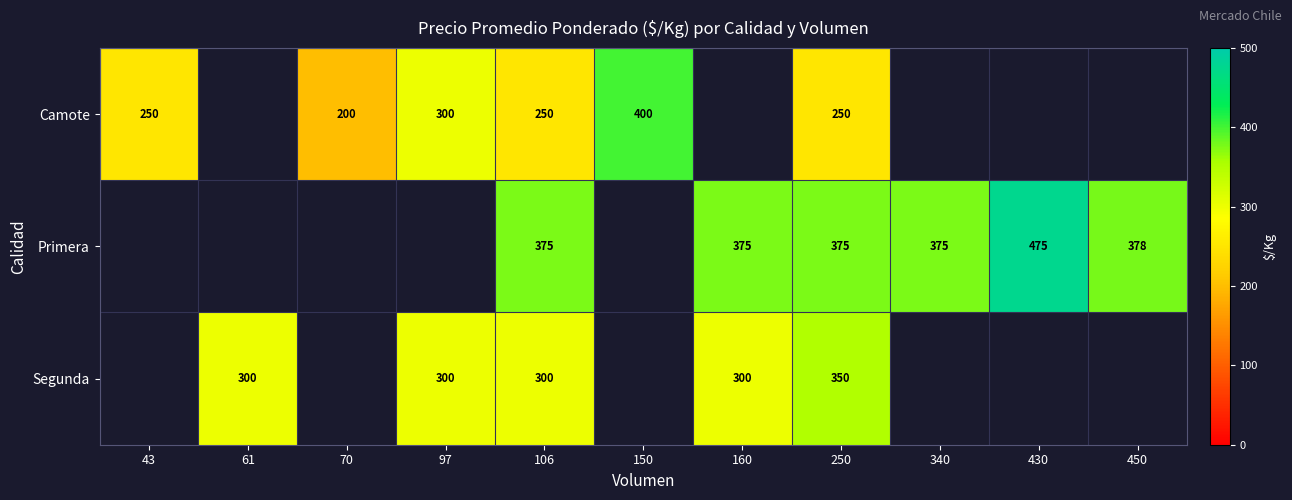

The Segunda series shows 300 at 160. True or false?

True